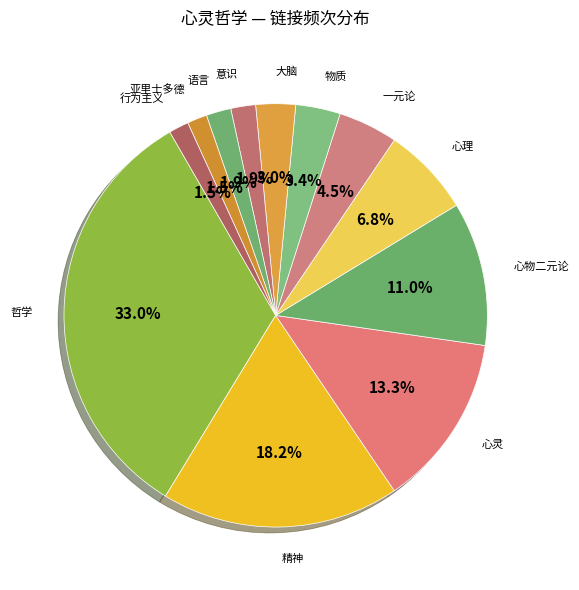

Count the number of slices in the pie.

12